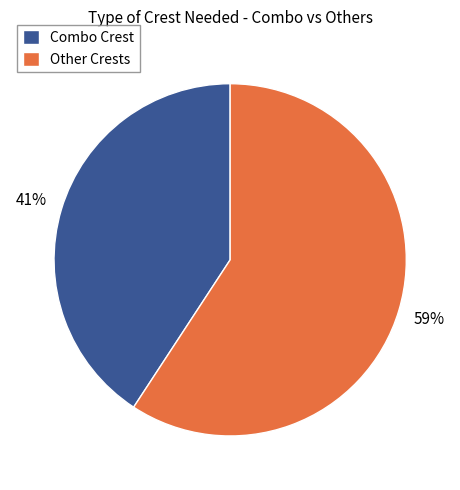

The Other Crests slice represents 66% of the pie. True or false?

False